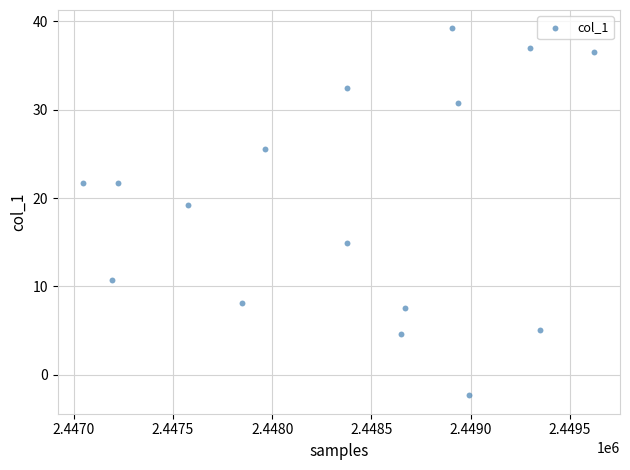

What is the range of X values (max minus min)?

2573.9